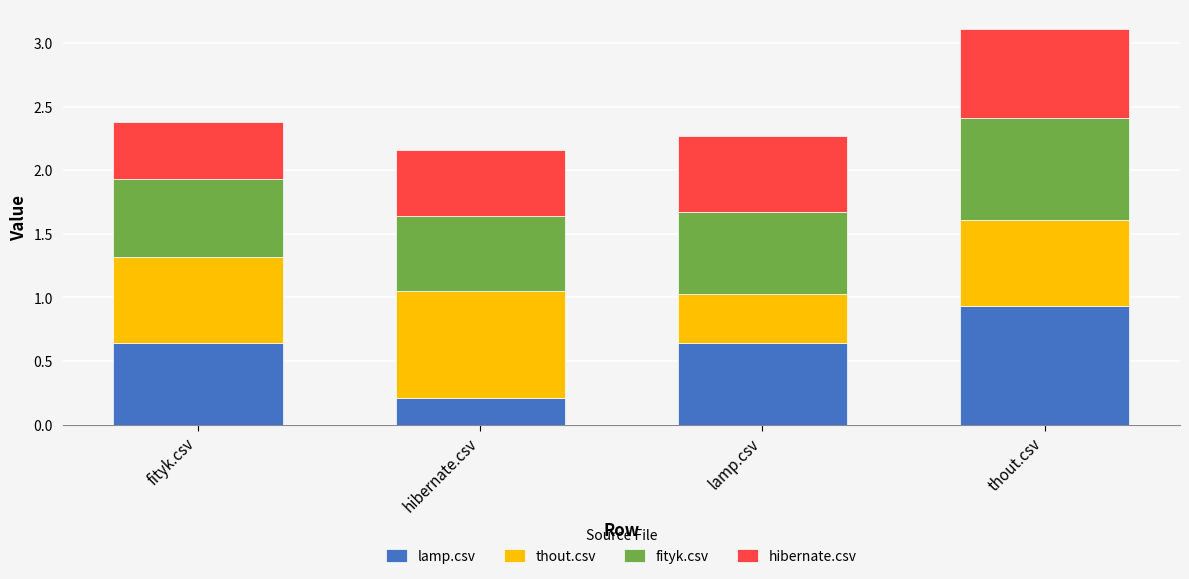

What is the difference between the maximum and second lowest values in the lamp.csv series?

0.3